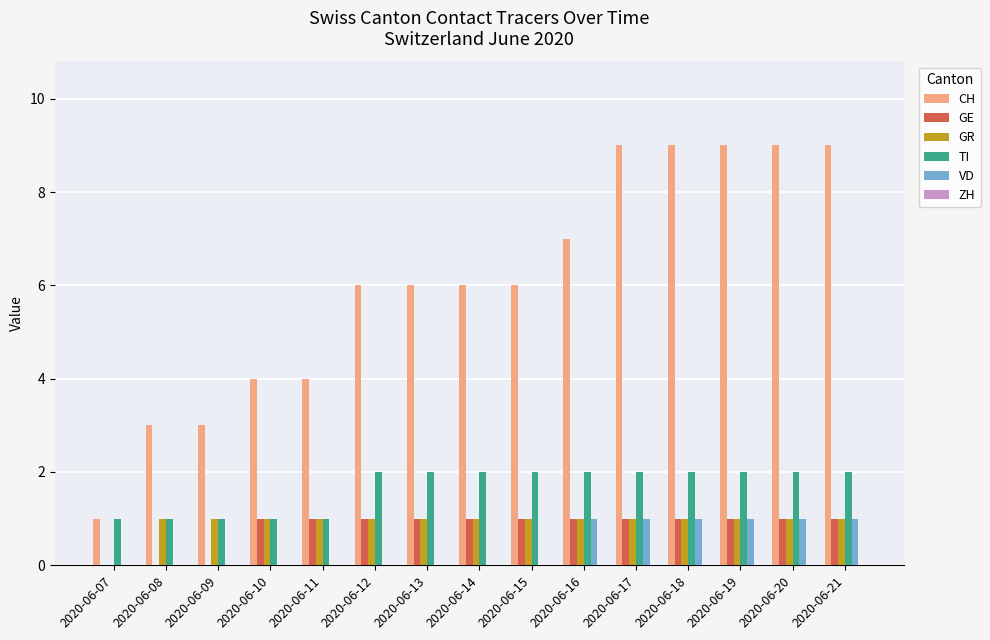

How many values in GR are above zero?

14